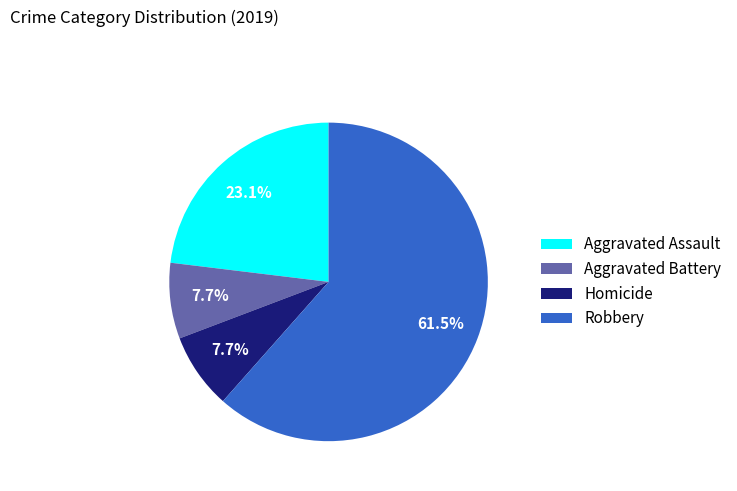

To the nearest percent, what is the difference between the largest and smallest slice percentages?

54%